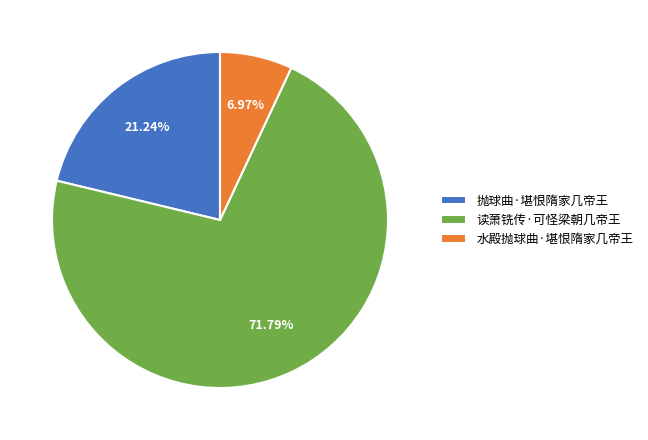

To the nearest percent, what is the difference between the largest and smallest slice percentages?

65%